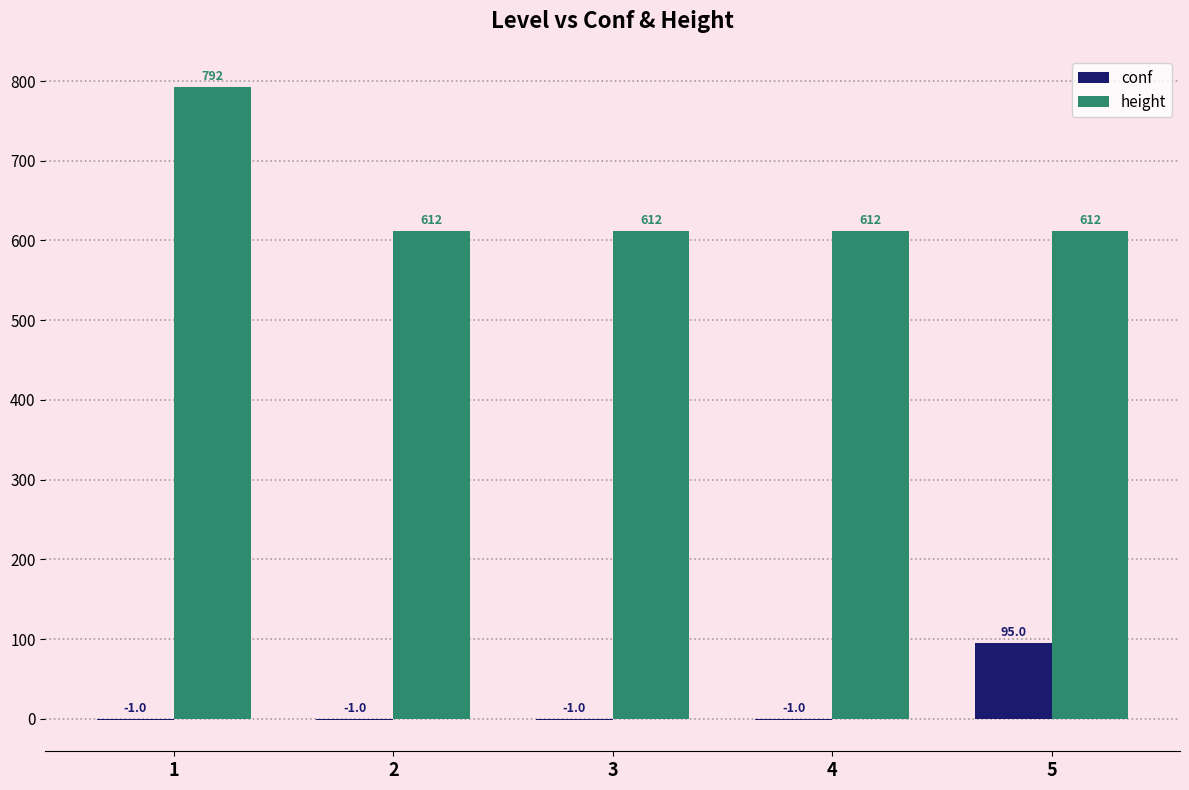

Is the value of height at 4 greater than the value of conf at 3?

Yes